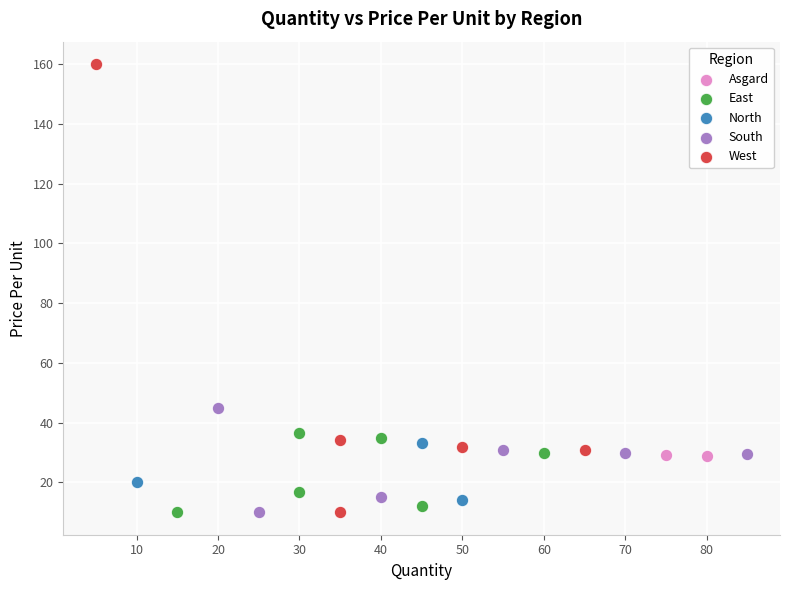

What are all the series names shown in the legend?

Asgard, East, North, South, West